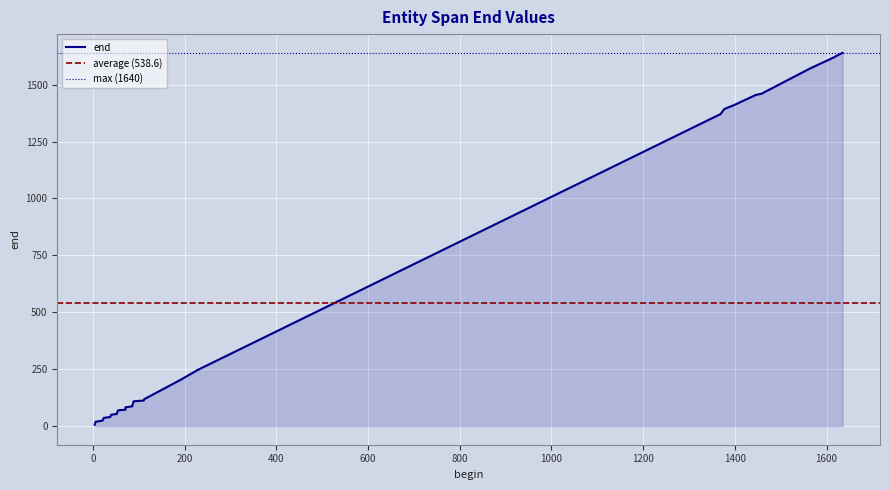

How many values are below 109?

13